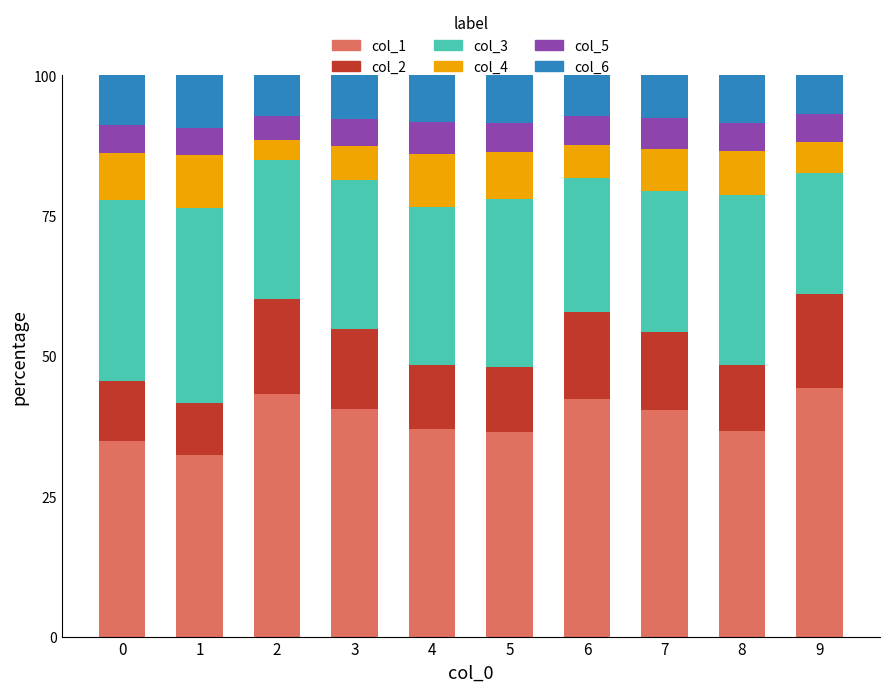

What is the lowest value of the col_1 series?

32.4